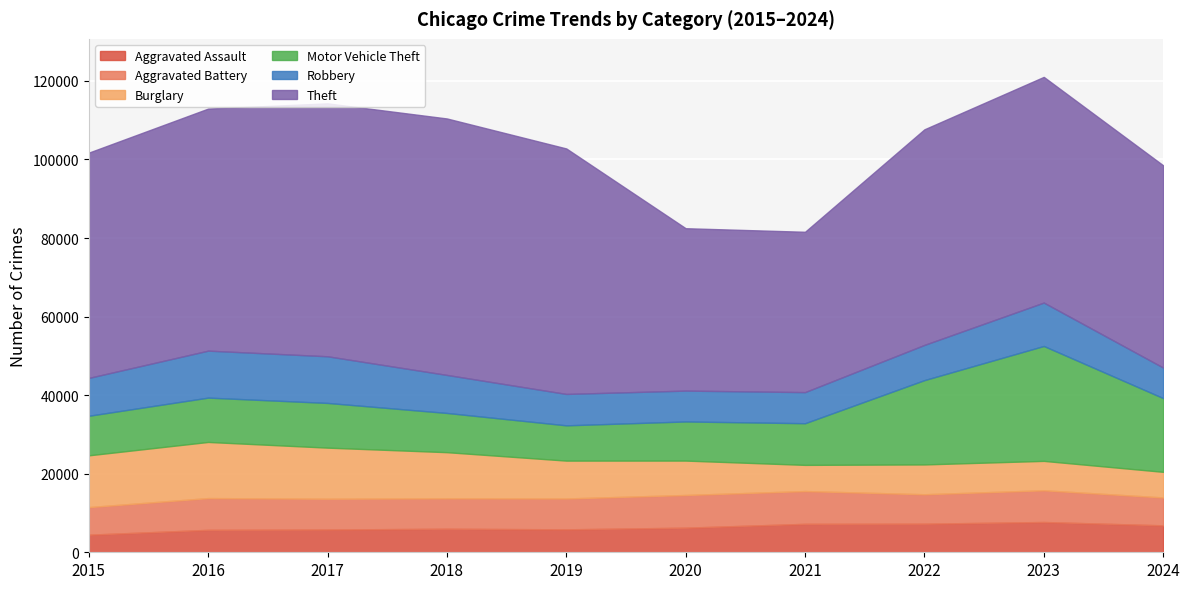

What is the minimum value for Theft?

40816